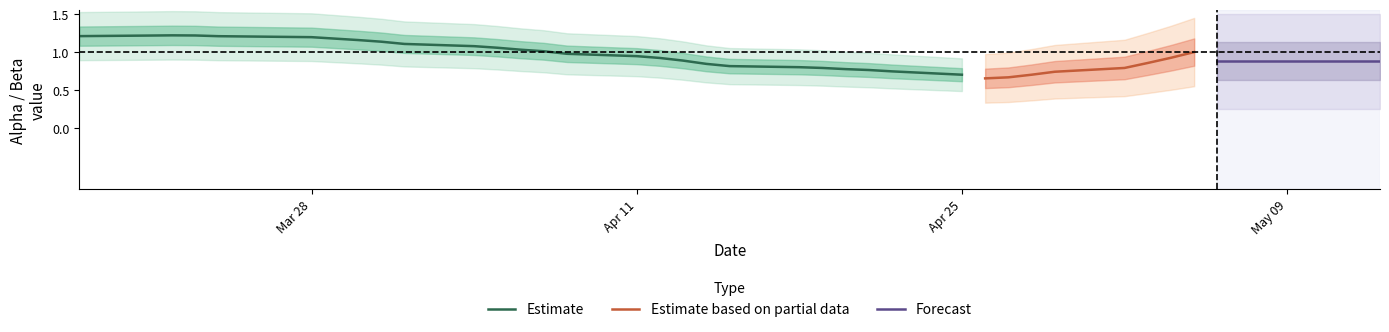

What is the lowest value of the spread series?

-1.1